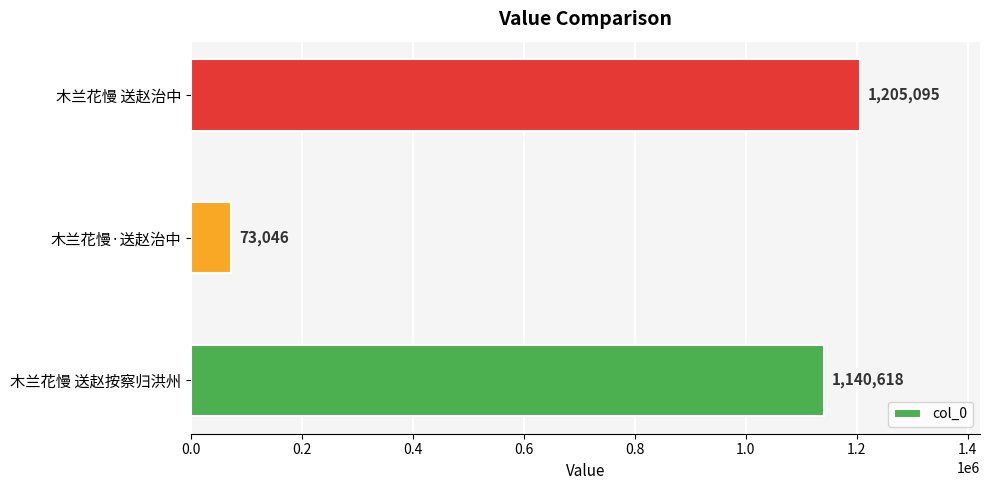

List the labels in order of value, largest first.

木兰花慢 送赵治中, 木兰花慢 送赵按察归洪州, 木兰花慢·送赵治中